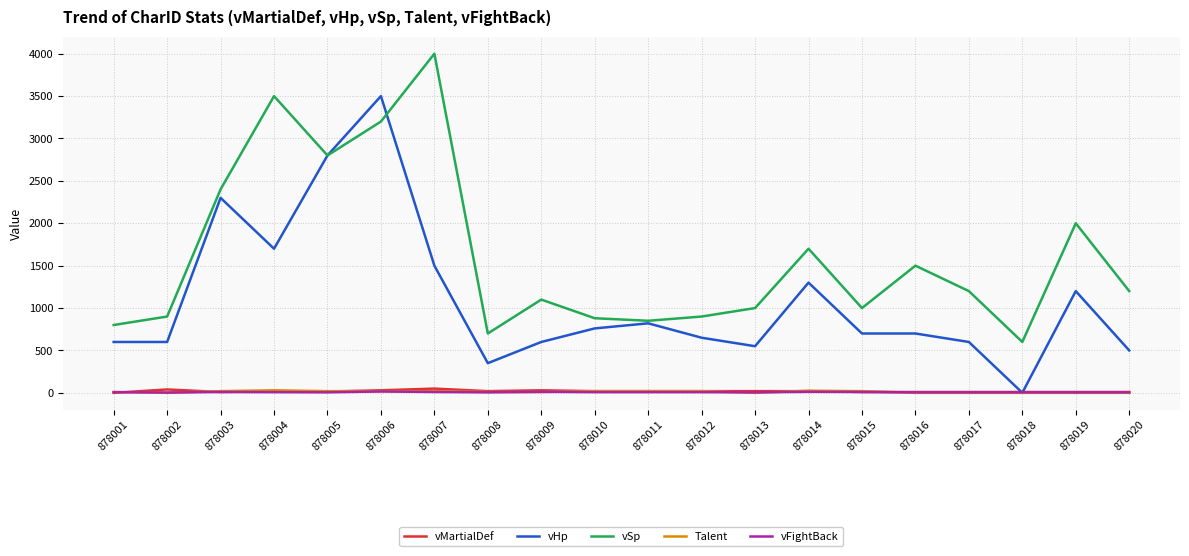

Where is vHp nearest to the value 1750?

878004